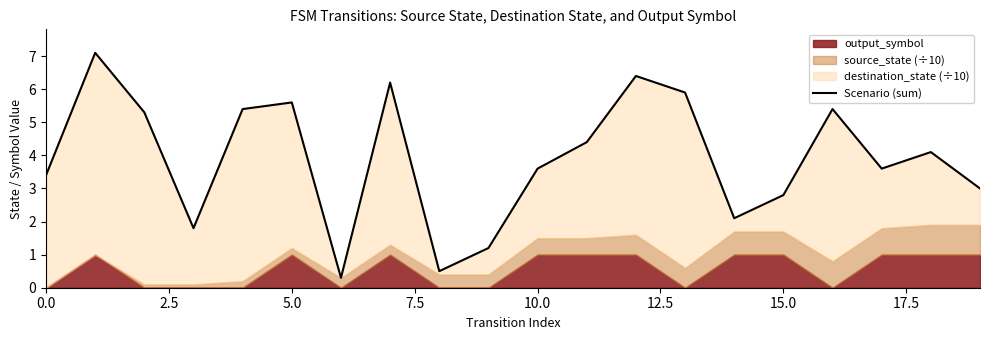

How many values are below 4?

10